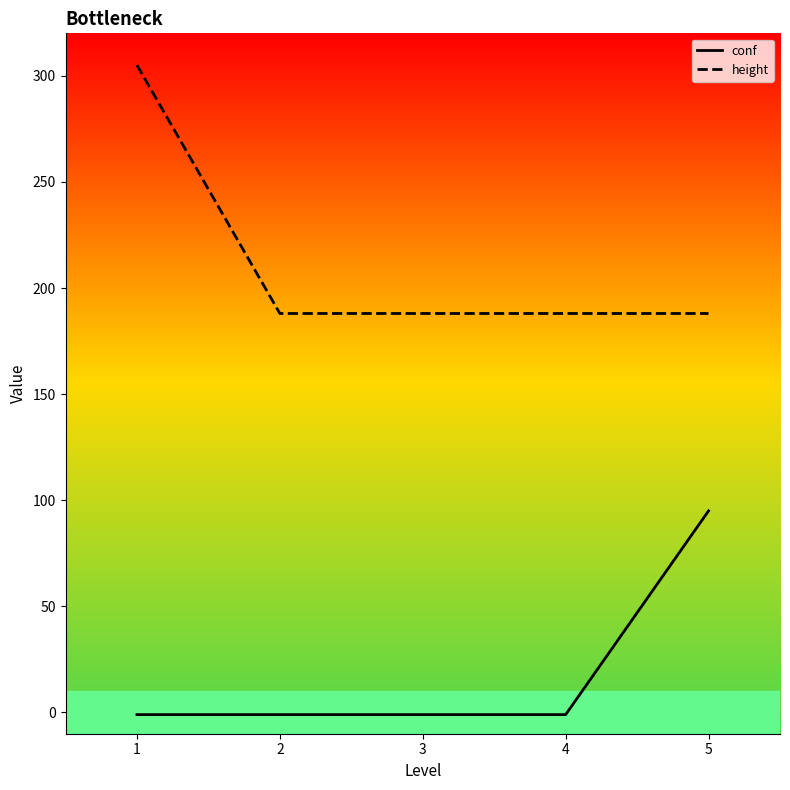

The value of height at 4 is 188. True or false?

True